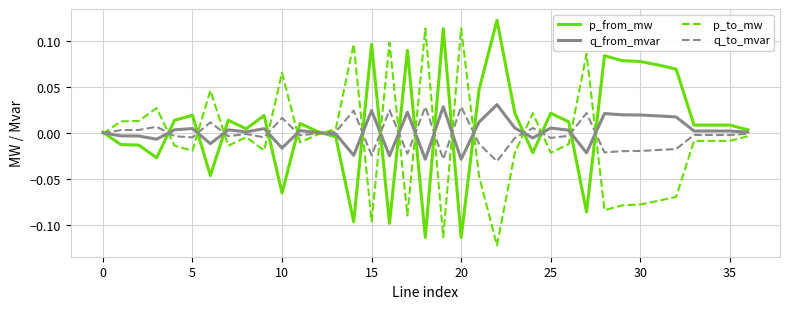

List the series in order of their overall mean, lowest first.

p_to_mw, q_to_mvar, q_from_mvar, p_from_mw